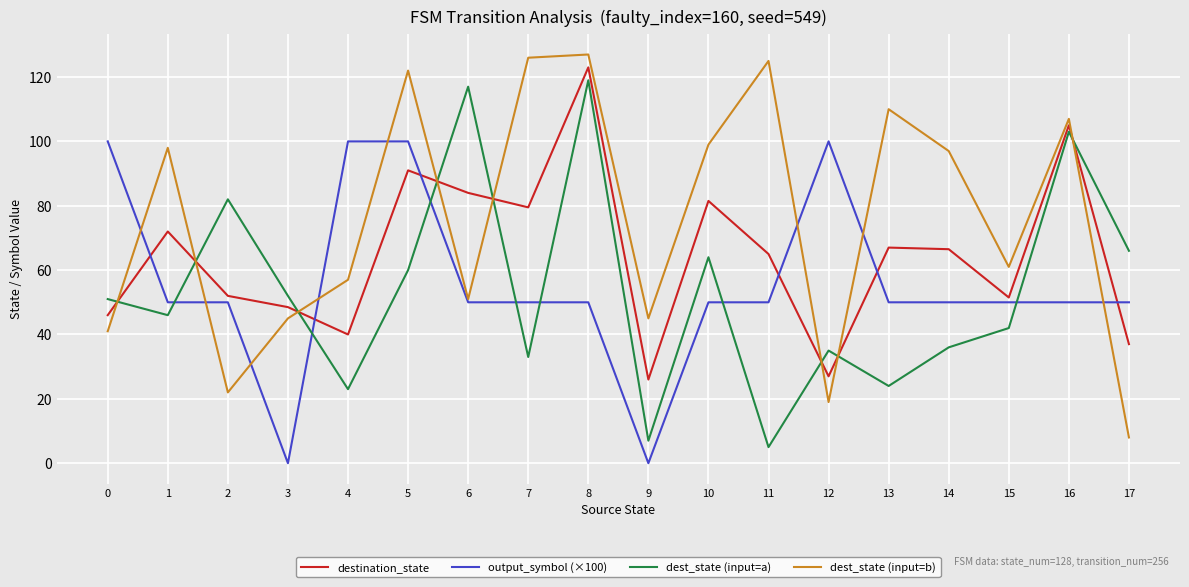

At how many categories does at least one series exceed 9?

18